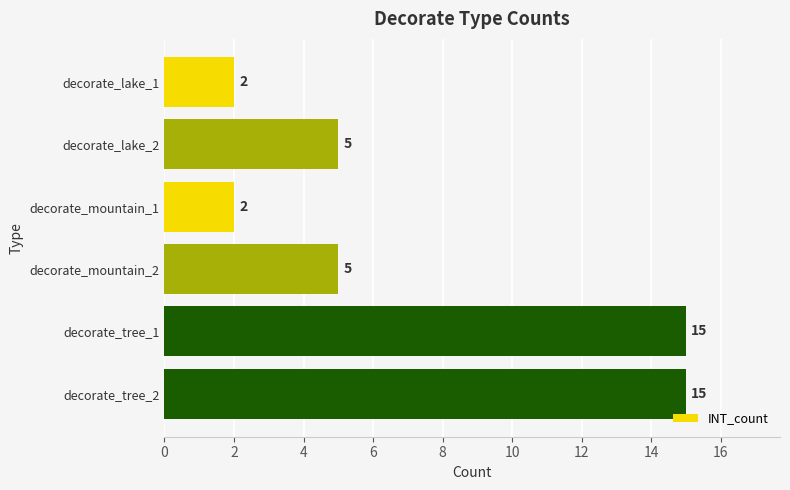

The chart shows a value of 15 at decorate_tree_2. True or false?

True